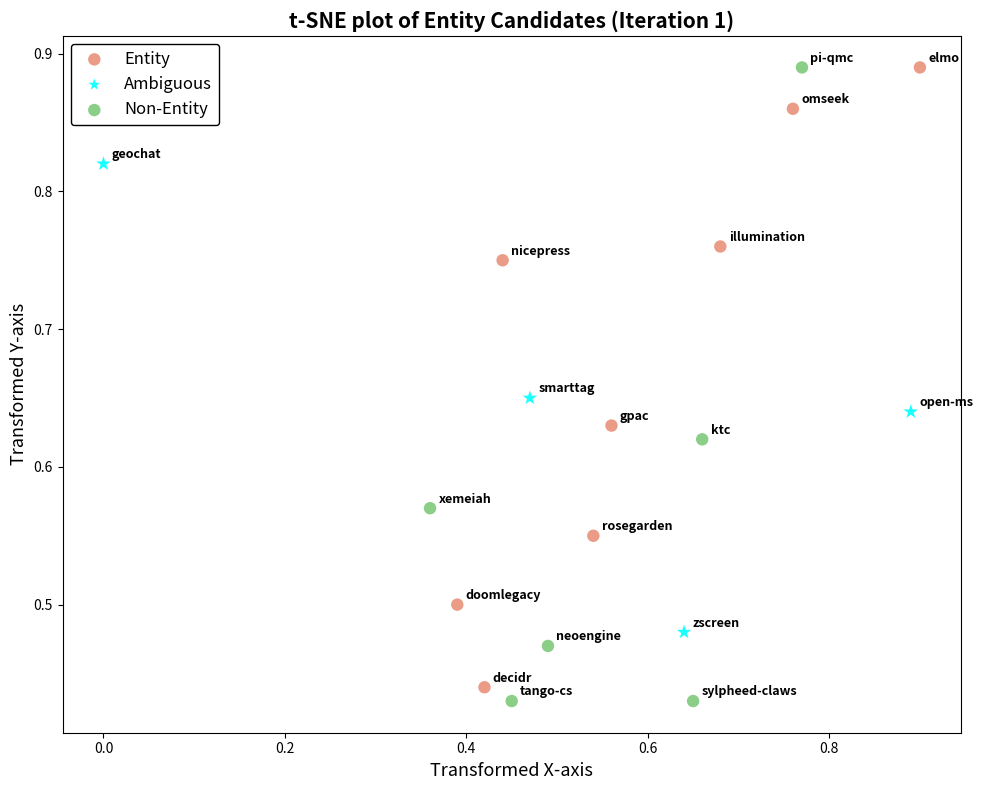

Which series has the largest Y range (max minus min)?

Non-Entity